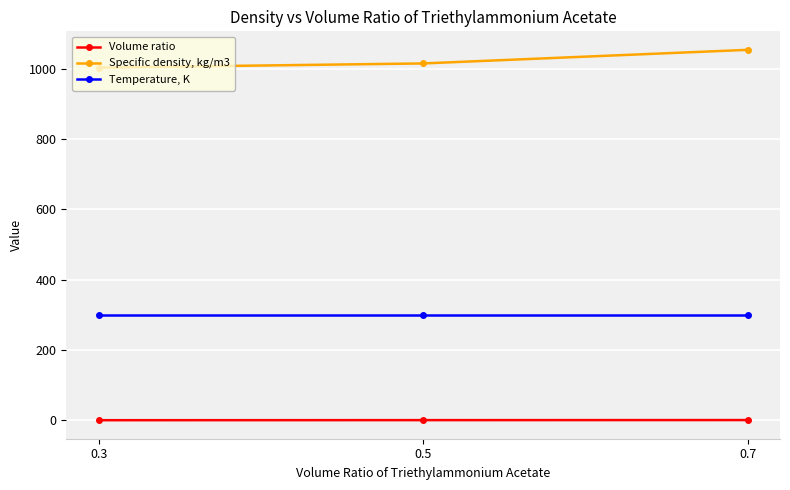

What is the difference between the maximum and minimum values in the Specific density, kg/m3 series?

50.5